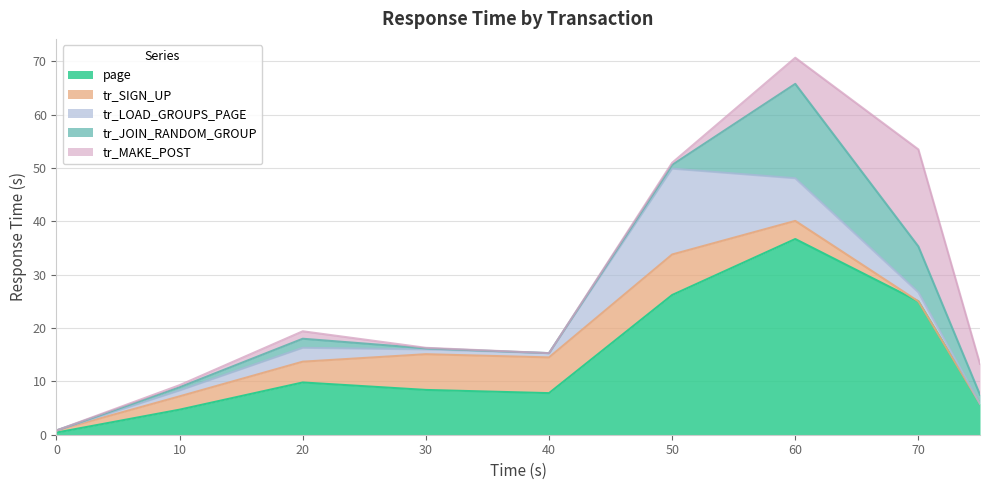

Between which two adjacent categories do tr_LOAD_GROUPS_PAGE and tr_SIGN_UP first intersect?

40 and 50